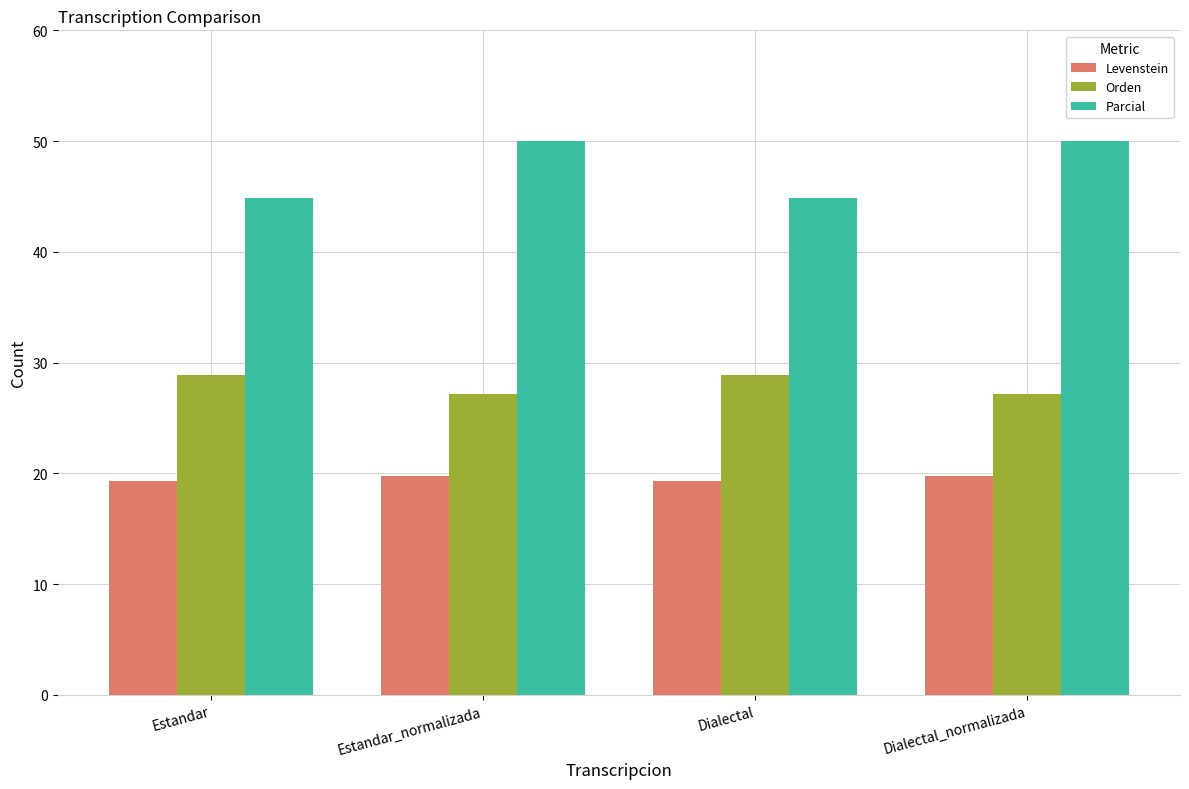

What is the difference between the maximum and second lowest values in the Levenstein series?

0.5